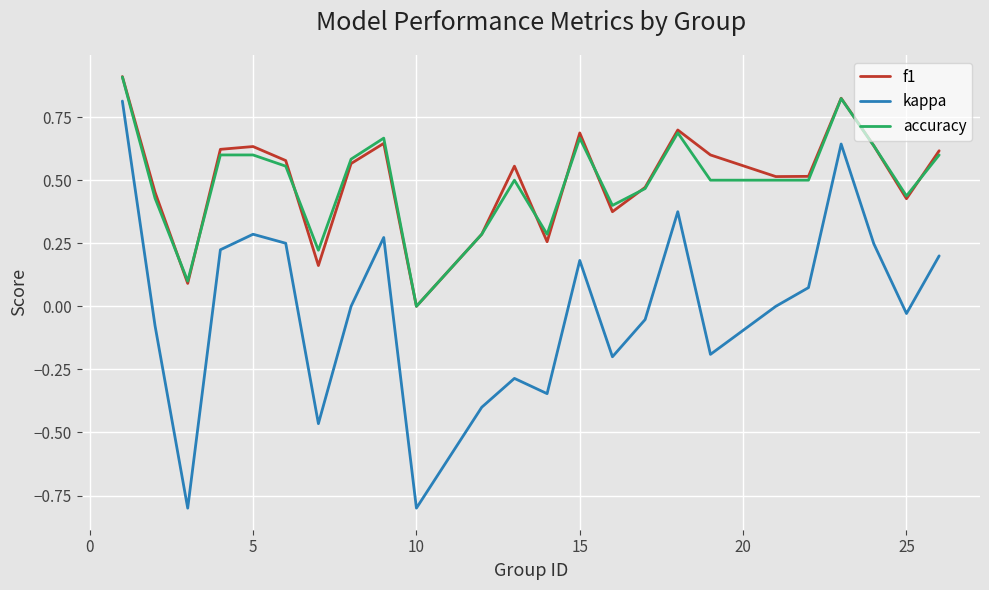

How many values in f1 are above zero?

23